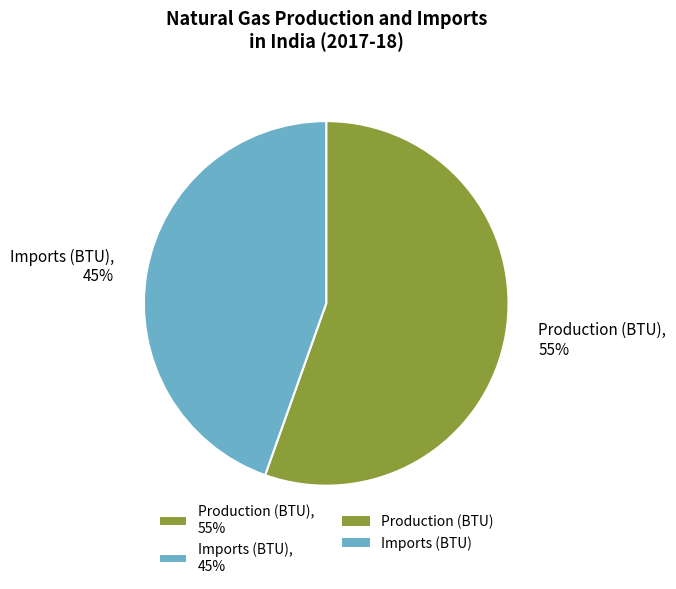

The Production (BTU) slice represents 47% of the pie. True or false?

False